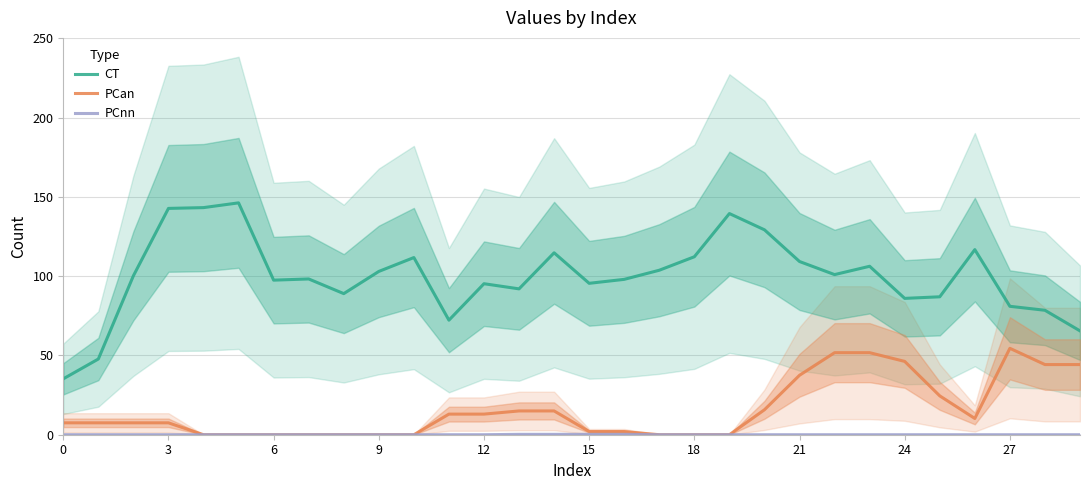

True or false: PCan and CT intersect in this chart.

False